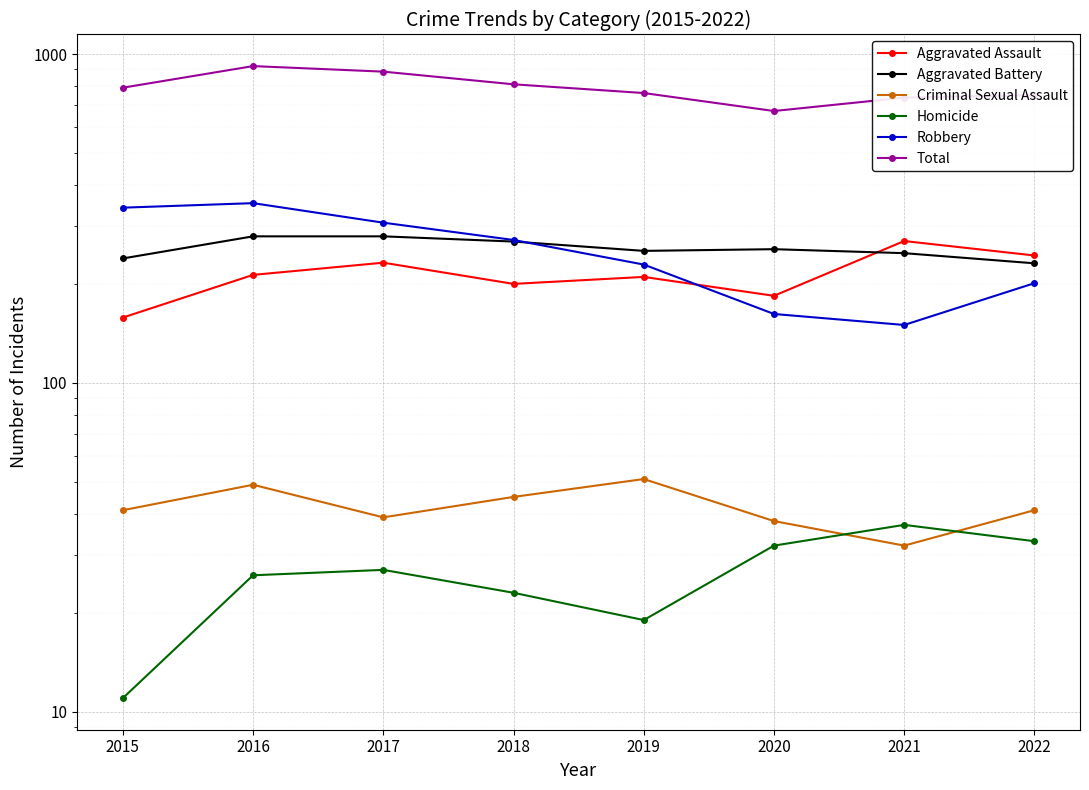

How many data points in Total are above 790?

3